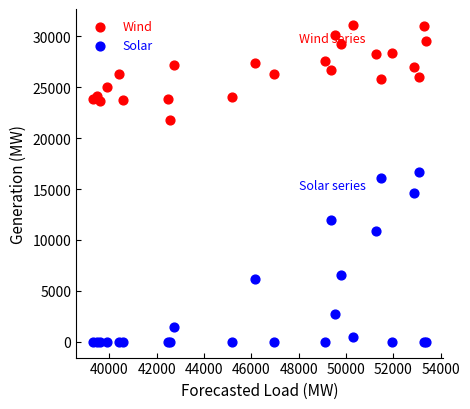

In the Solar series, what Y value is closest to 8359?

6542.0